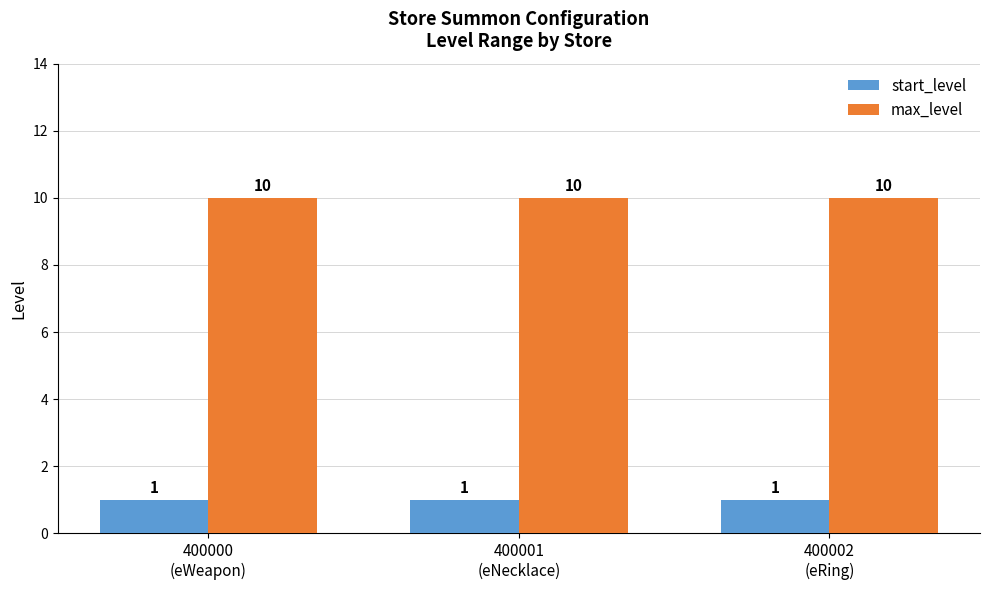

What is the label of the 2nd bar from the left?

400001
(eNecklace)